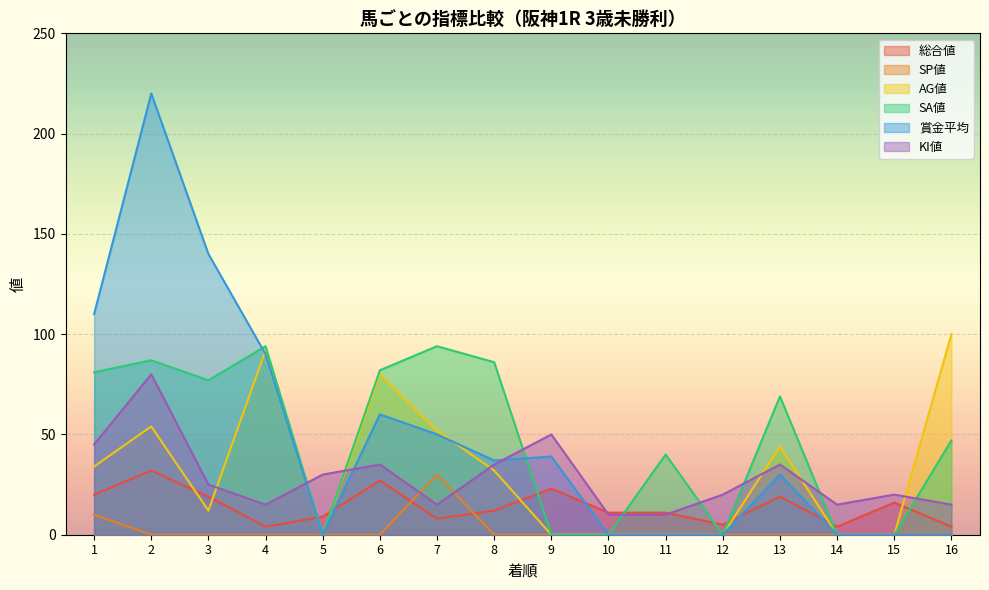

True or false: AG値 and 総合値 cross at least once.

True